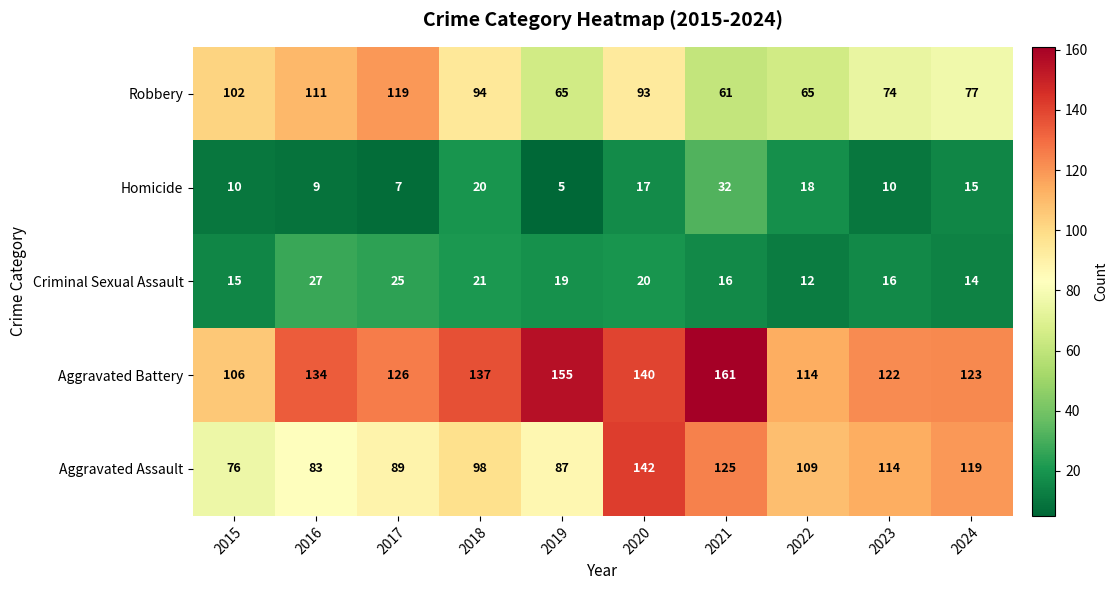

Which series has the widest spread of values?

Aggravated Assault